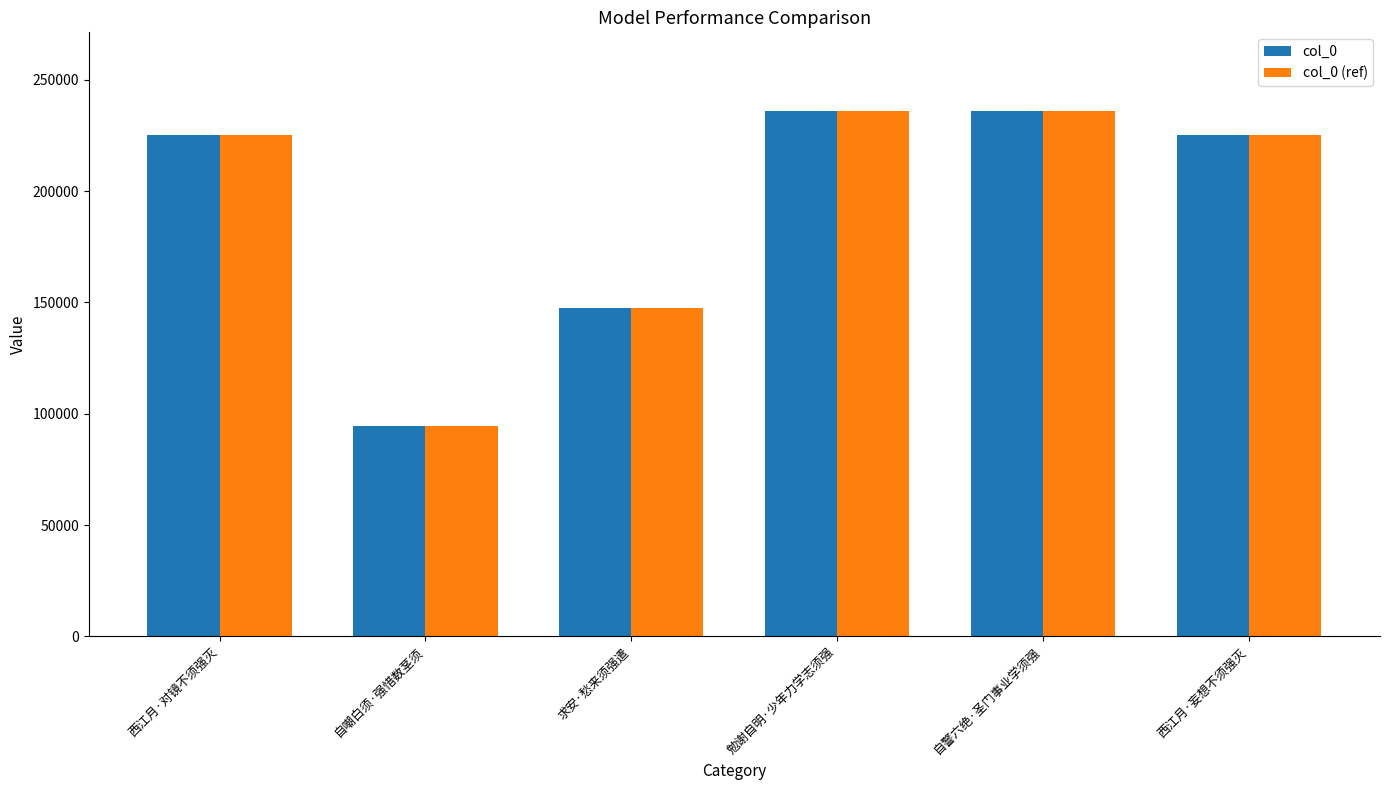

What is the value of the col_0 (ref) bar at the 1st from the left?

225020